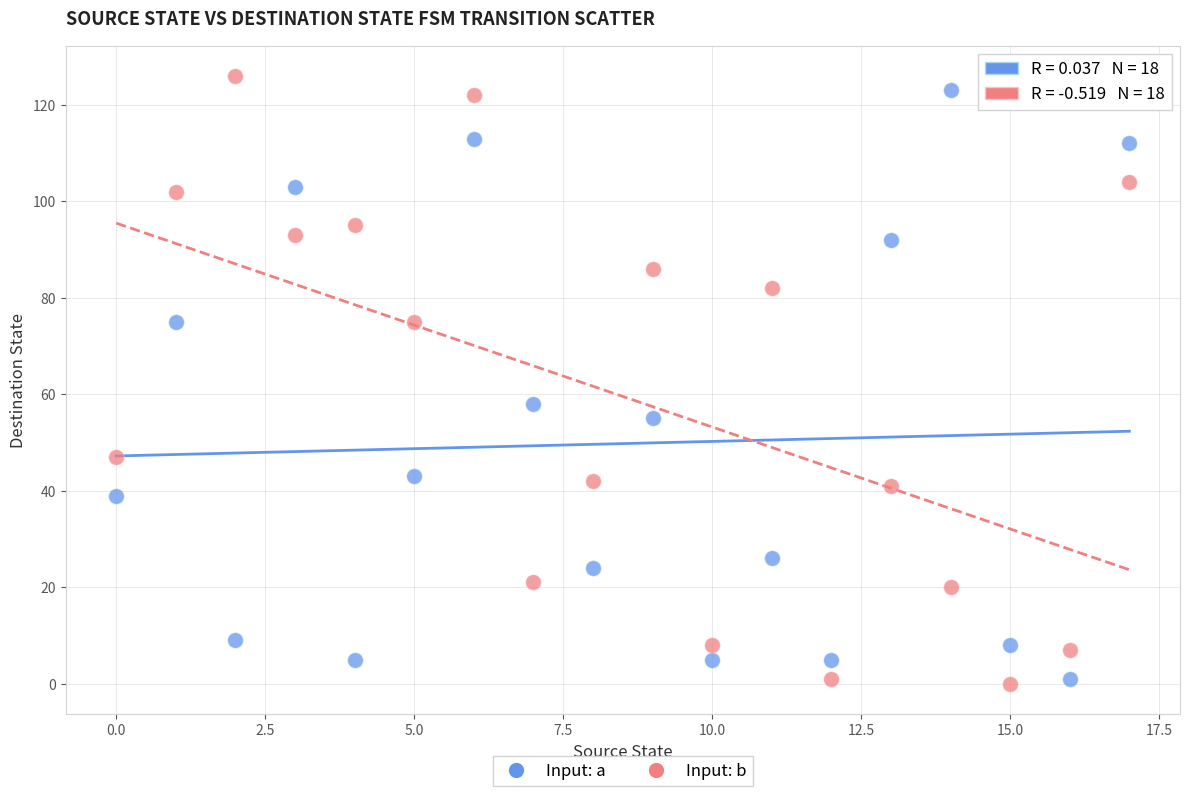

Across all series, what Y value is closest to 63?

58